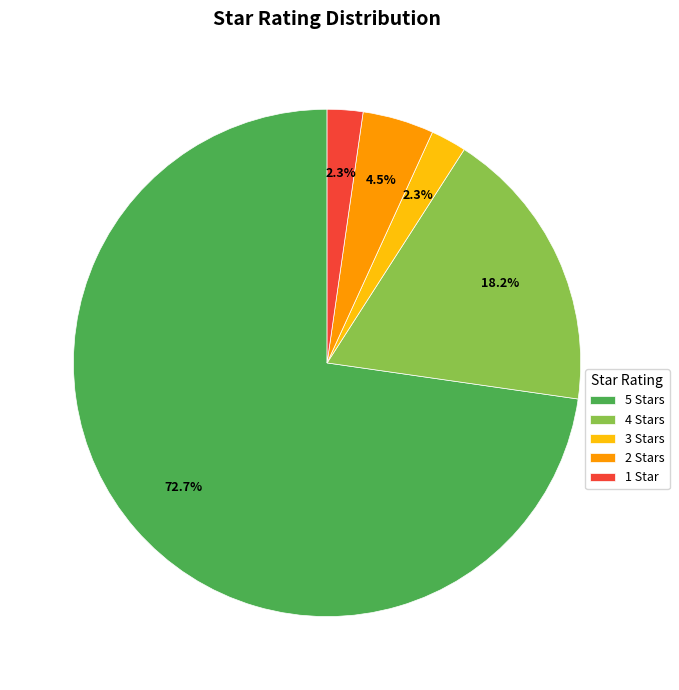

Which category has the biggest portion of the pie?

5 Stars